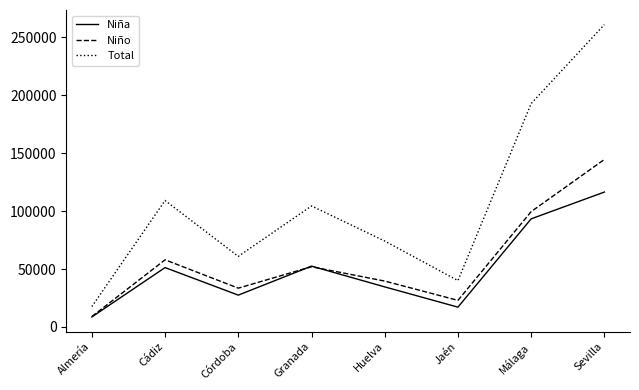

Reading left to right, what are all the values shown in this chart?

Niña: 8606	51233	27447	52496	34566	17072	93318	116455
Niño: 8967	57944	33464	51969	39579	22930	99553	144598
Total: 17572	109176	60911	104465	74145	40002	192872	261053